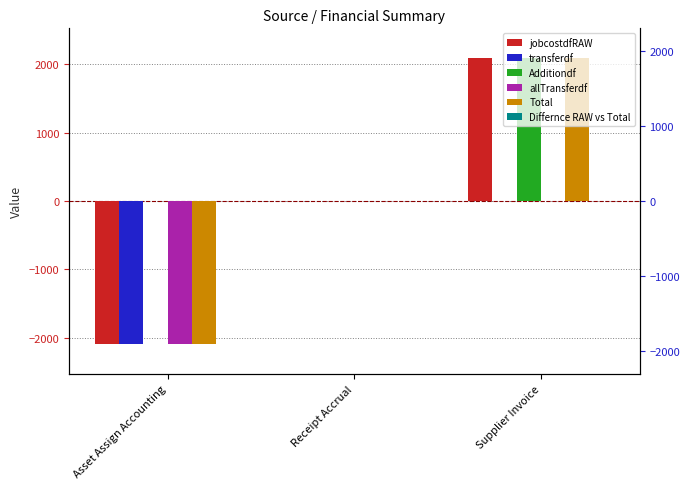

Between Asset Assign Accounting and Supplier Invoice, which series saw the biggest shift?

jobcostdfRAW